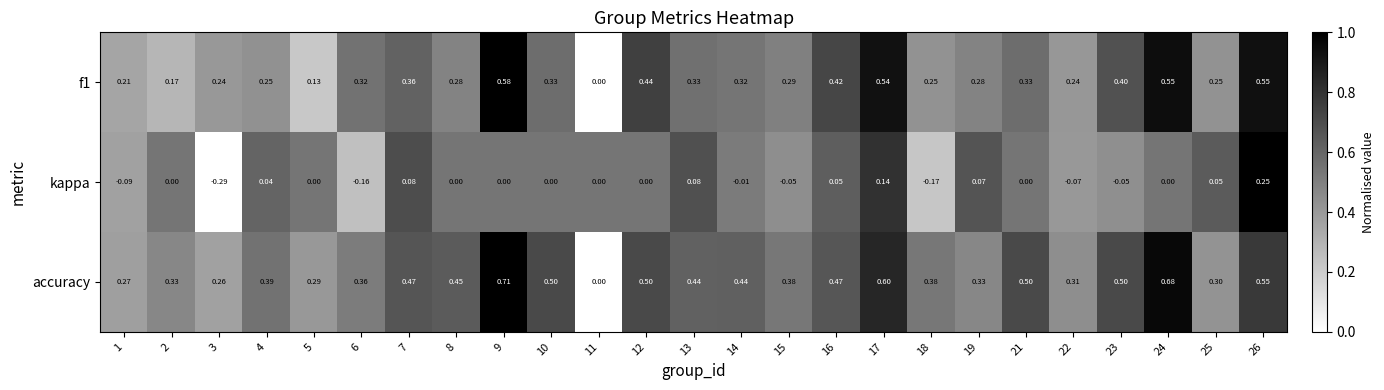

At 18, list the series in order from largest to smallest.

accuracy, f1, kappa